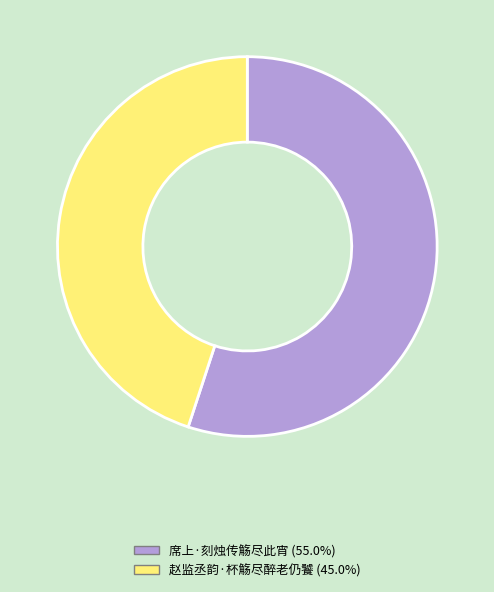

Do 赵监丞韵·杯觞尽醉老仍饕 (45.0%) and 席上·刻烛传觞尽此宵 (55.0%) together represent more than half of the pie?

Yes